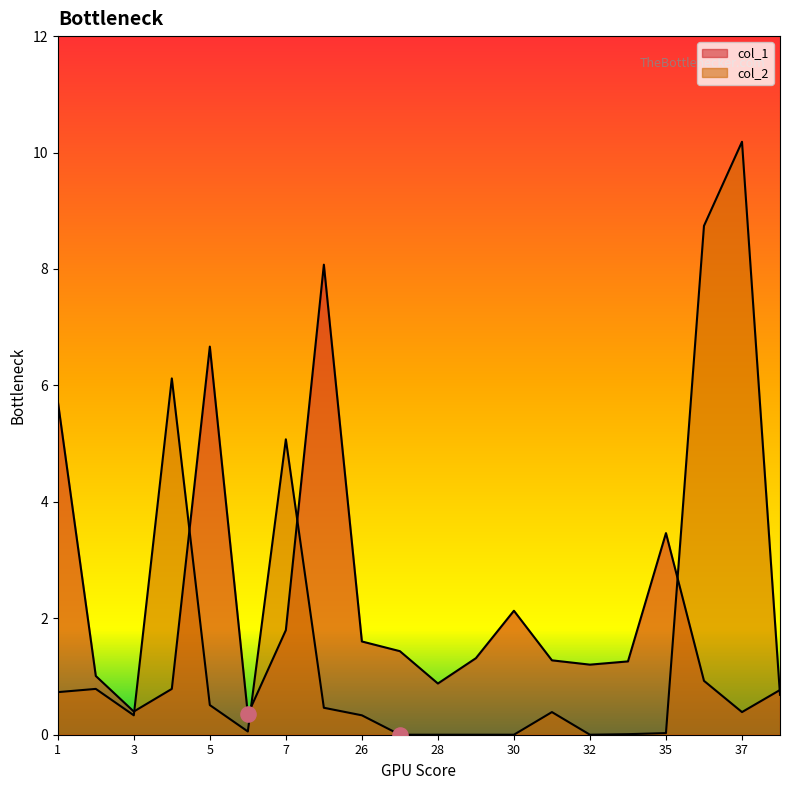

At how many categories does at least one series exceed 9?

1